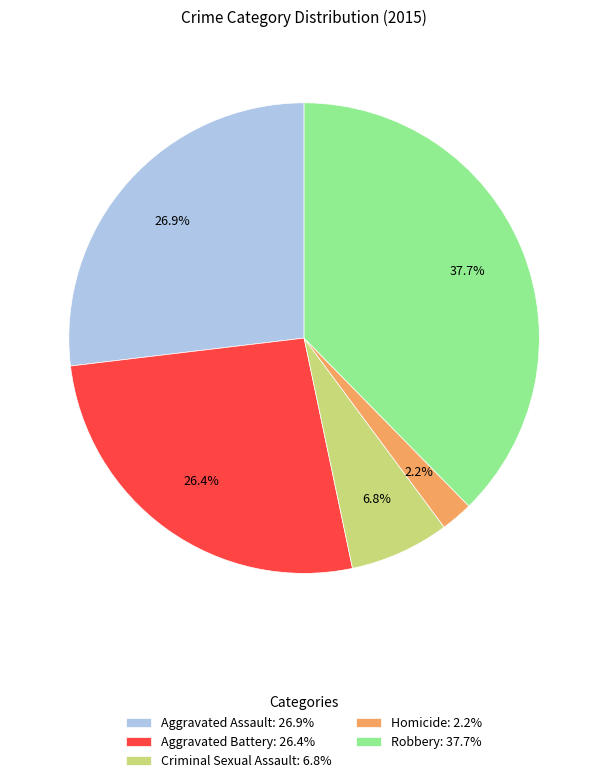

How many slices are in this pie chart?

5